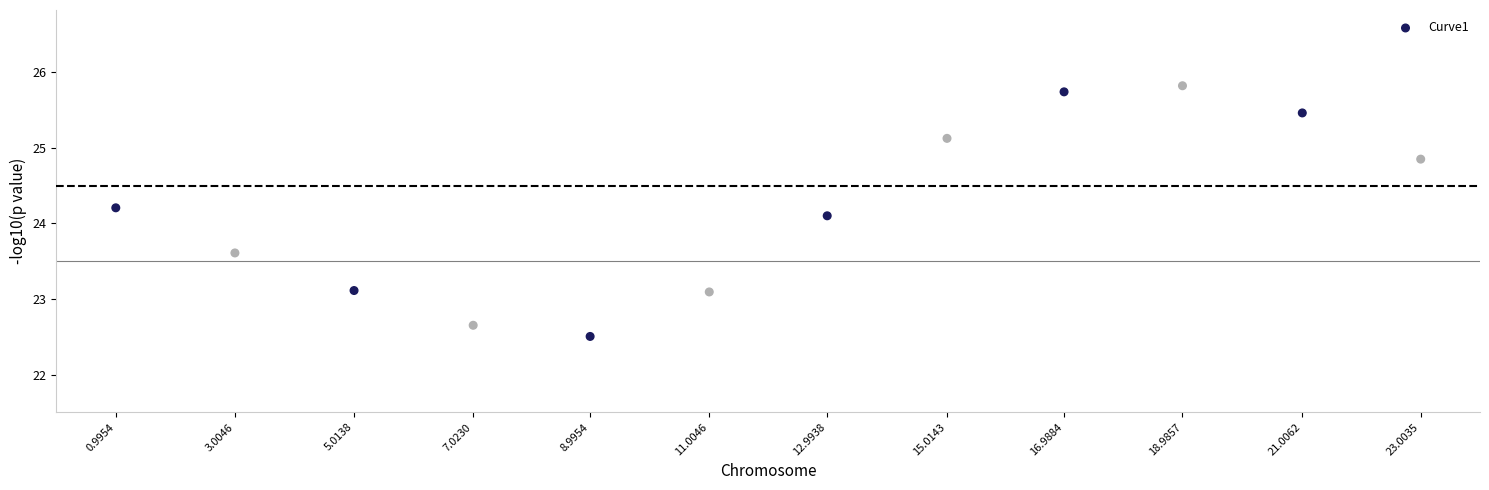

What is the average Y value?

24.2